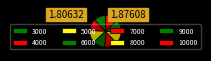

Does any single category account for the majority?

No